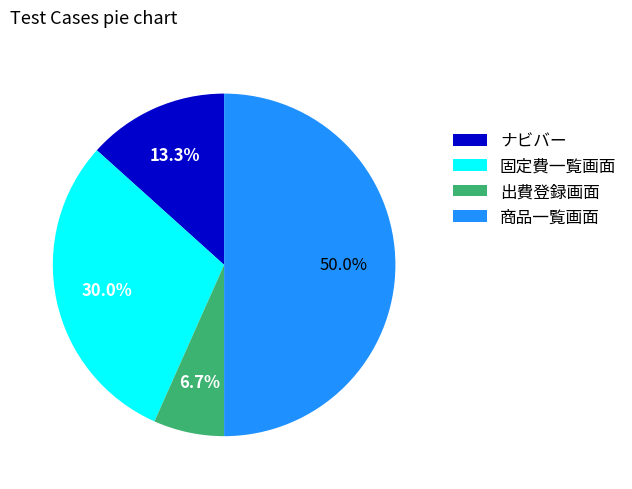

Is the sum of 商品一覧画面 and 出費登録画面 greater than half?

Yes